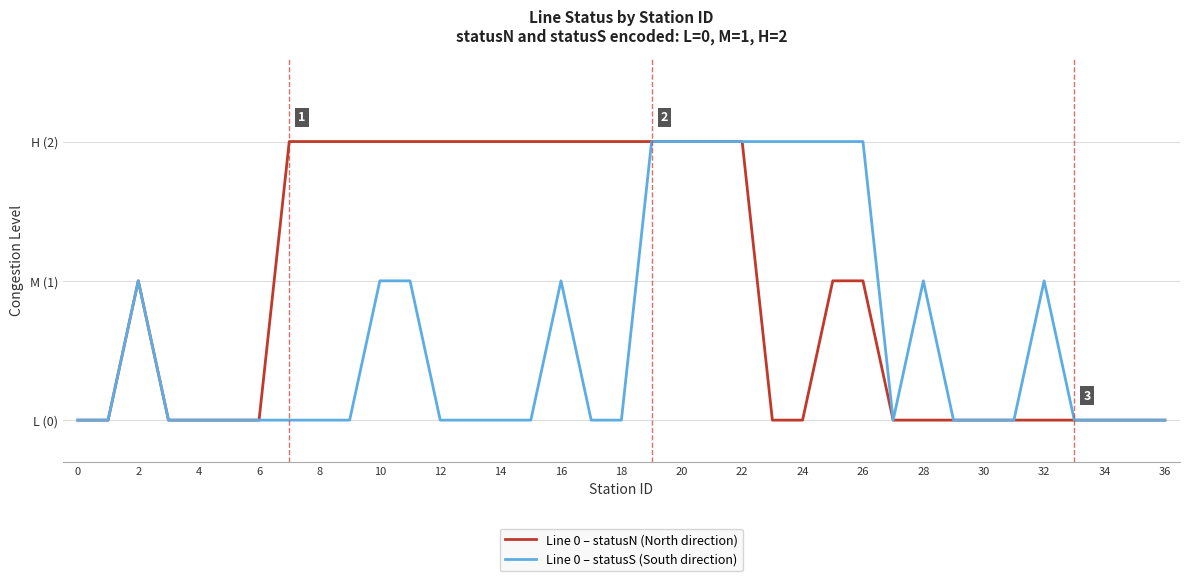

What are all the series names shown in the legend?

Line 0 – statusN (North direction), Line 0 – statusS (South direction)